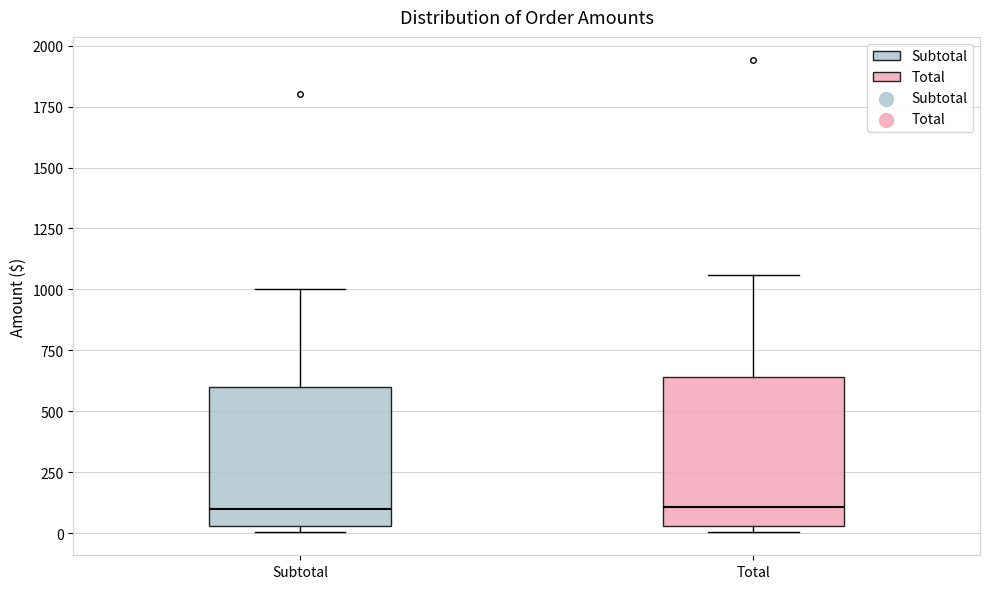

Reading left to right, read every box against the y-axis: the position of its median line, the range the box covers, and the ends of its whiskers. The values are not printed on the chart, so give them approximately, as read against the axis.

Subtotal: median 100, box 50 to 600, whiskers 0 to 1000
Total: median 100, box 50 to 650, whiskers 0 to 1050